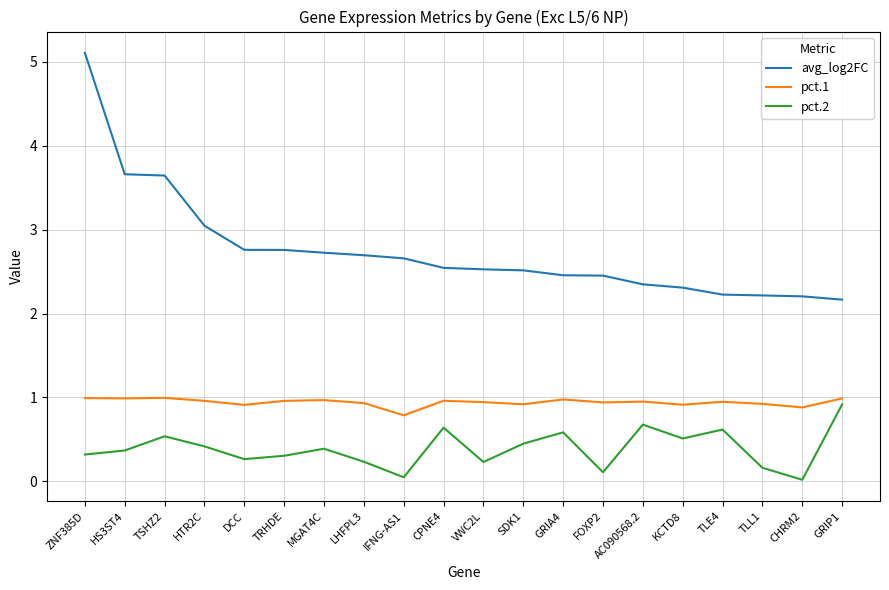

What are all the series names shown in the legend?

avg_log2FC, pct.1, pct.2